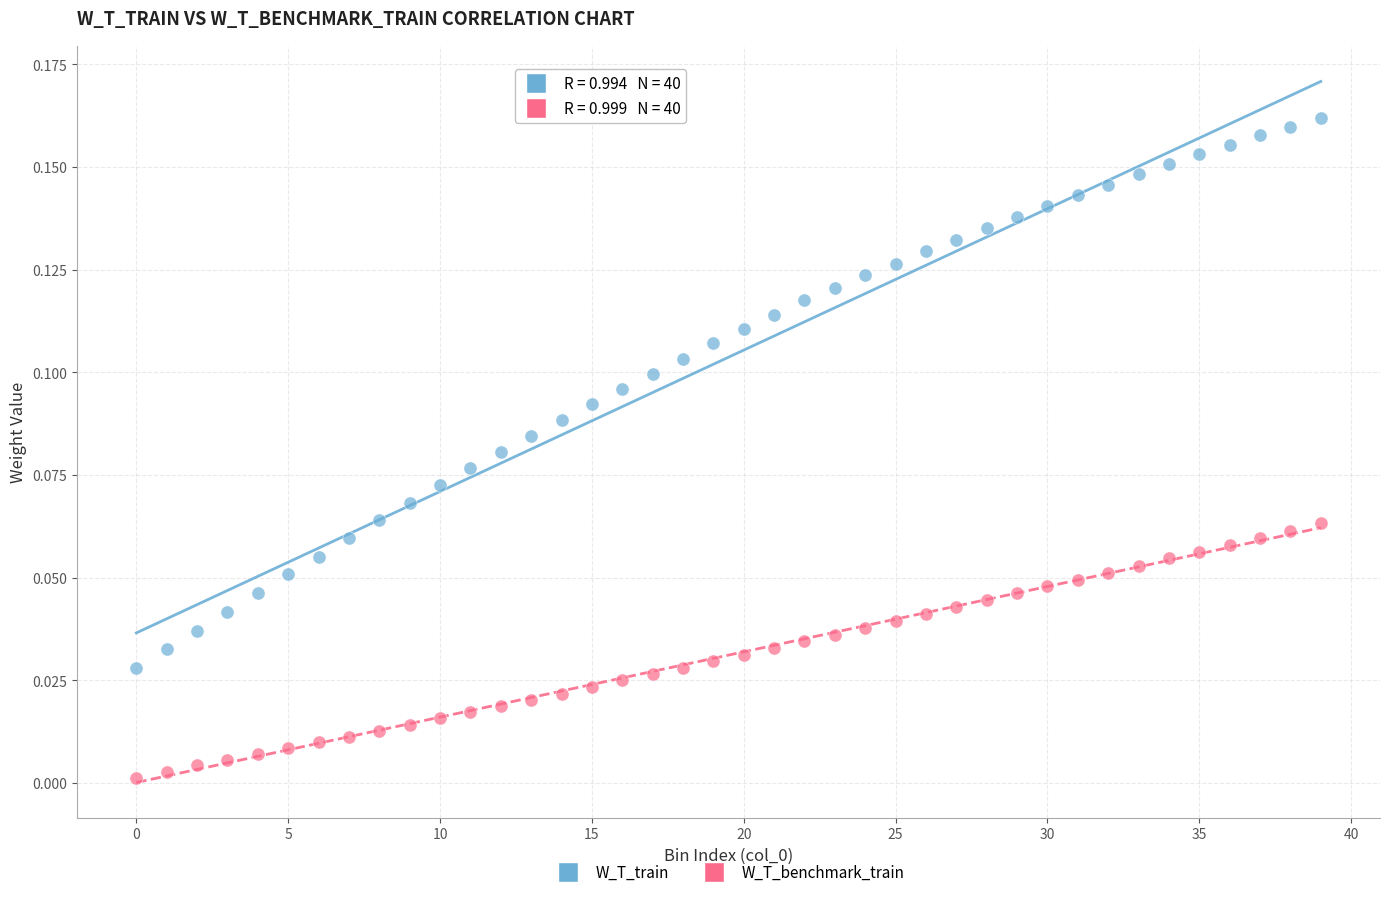

Which series reaches the maximum Y coordinate?

W_T_train